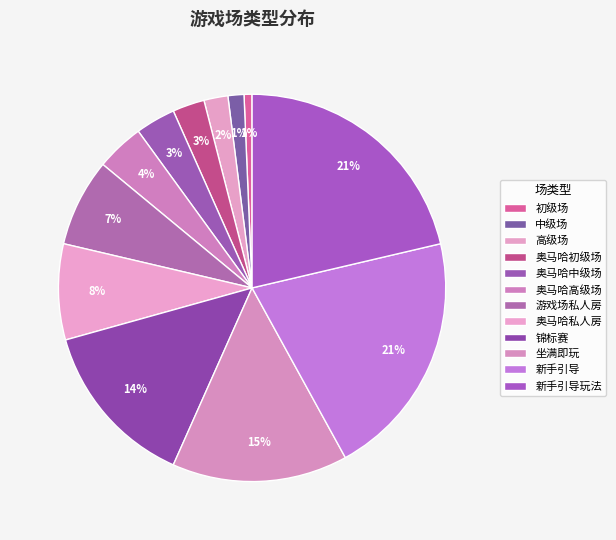

Which slice is the smallest?

初级场